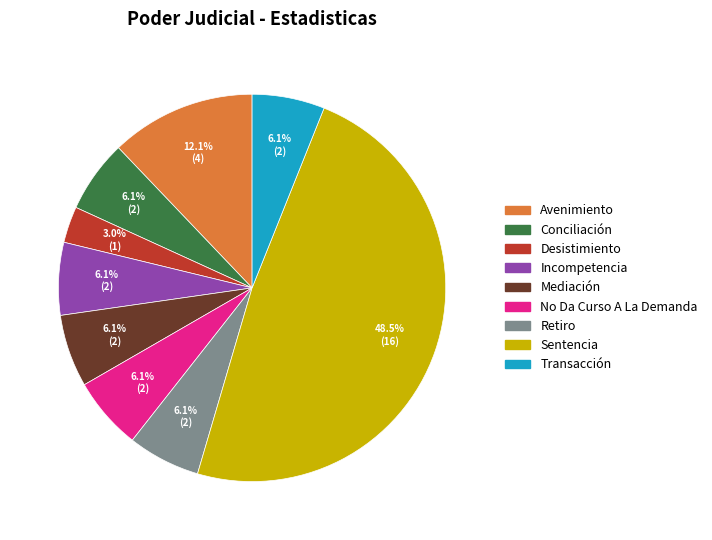

Count the number of slices in the pie.

9